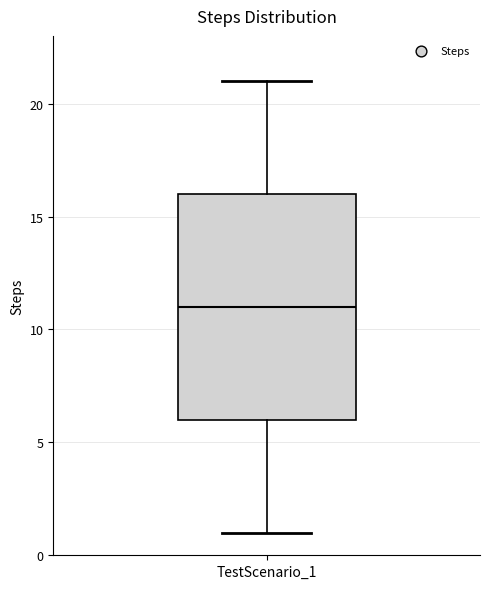

Read this box plot against the y-axis: the position of the median line, the range covered by the box, and the ends of both whiskers. The values are not printed on the chart, so give them approximately, as read against the axis.

median 11, box 6 to 16, whiskers 1 to 21